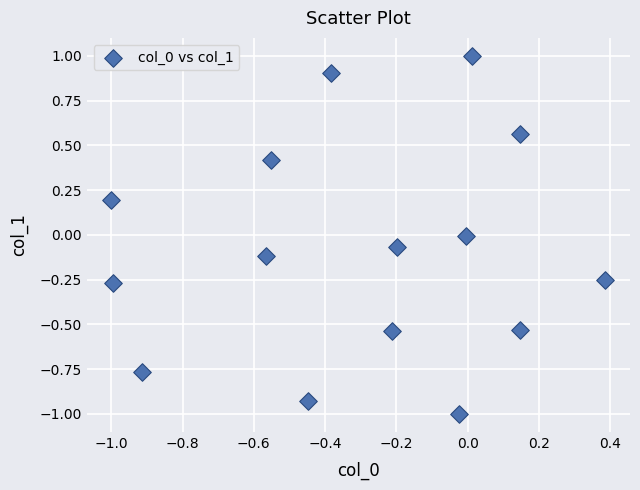

What is the range of X values (max minus min)?

1.4